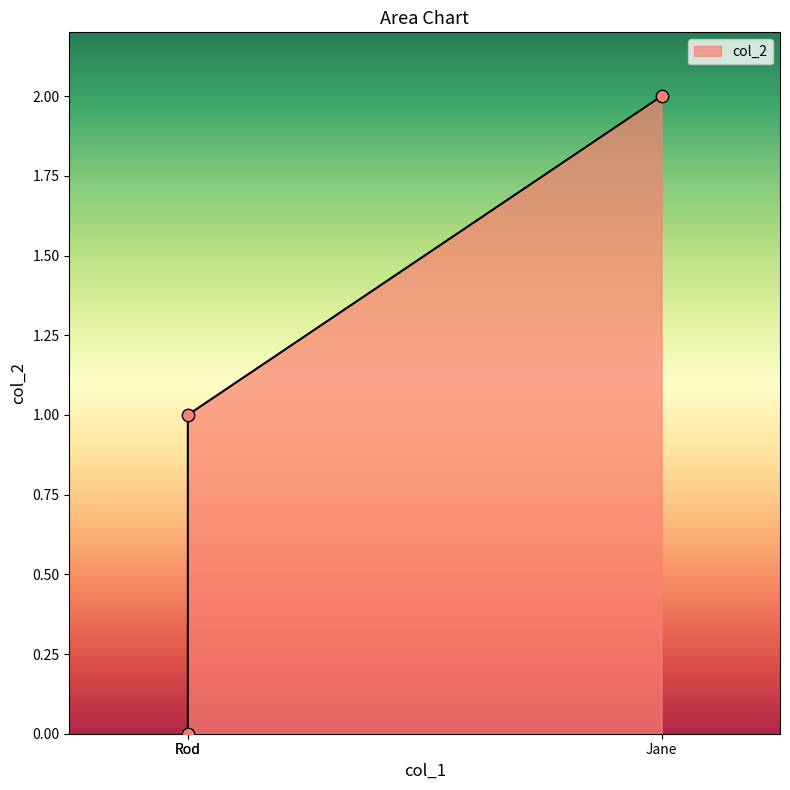

Which has a higher value, Jane or Rod?

Jane